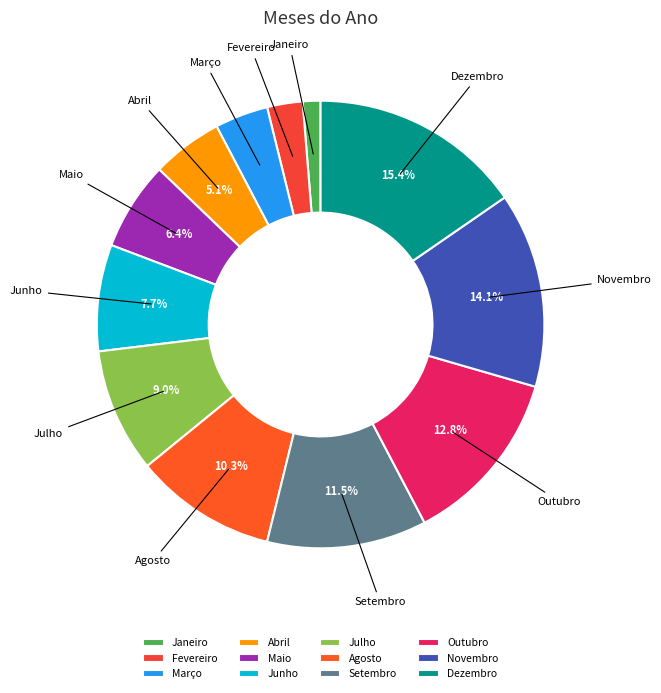

Approximately how many times larger is the value at Setembro compared to Novembro?

0.8